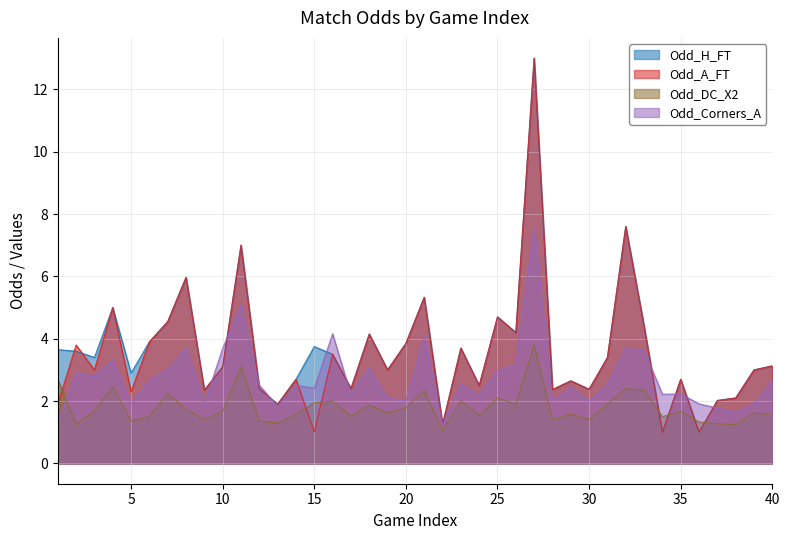

At which label is Odd_A_FT closest to 7?

11